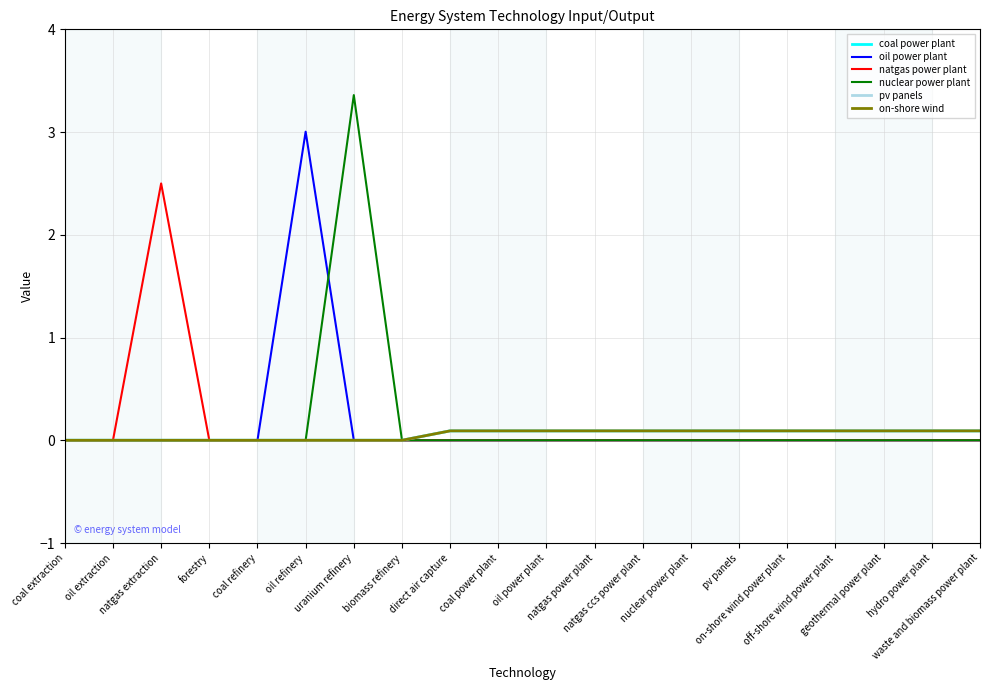

Which has a higher value, oil power plant or nuclear power plant?

oil power plant